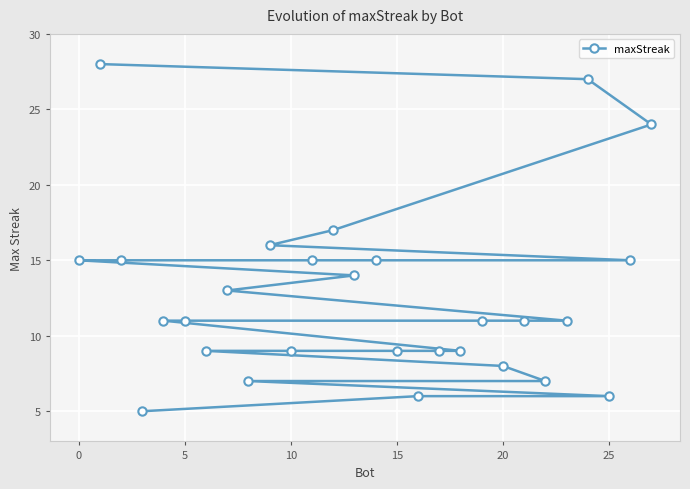

What is the sum of all values?

353